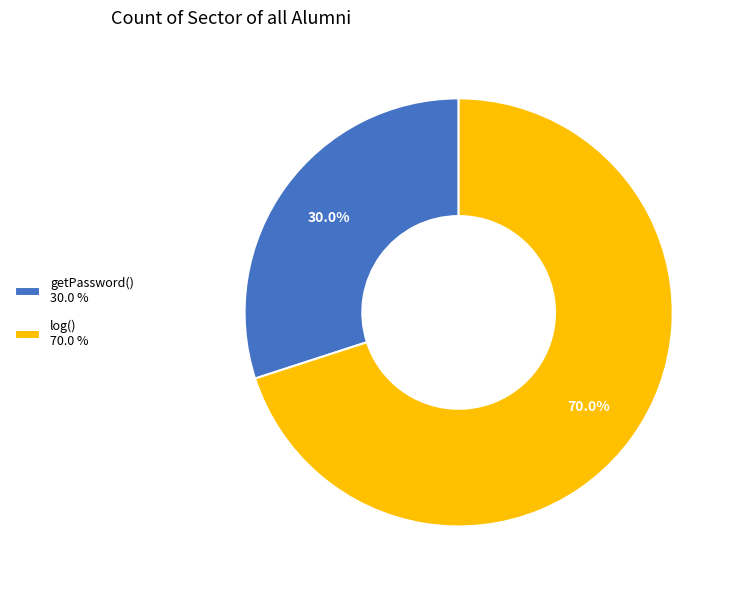

What is the smallest slice in the pie chart?

getPassword()